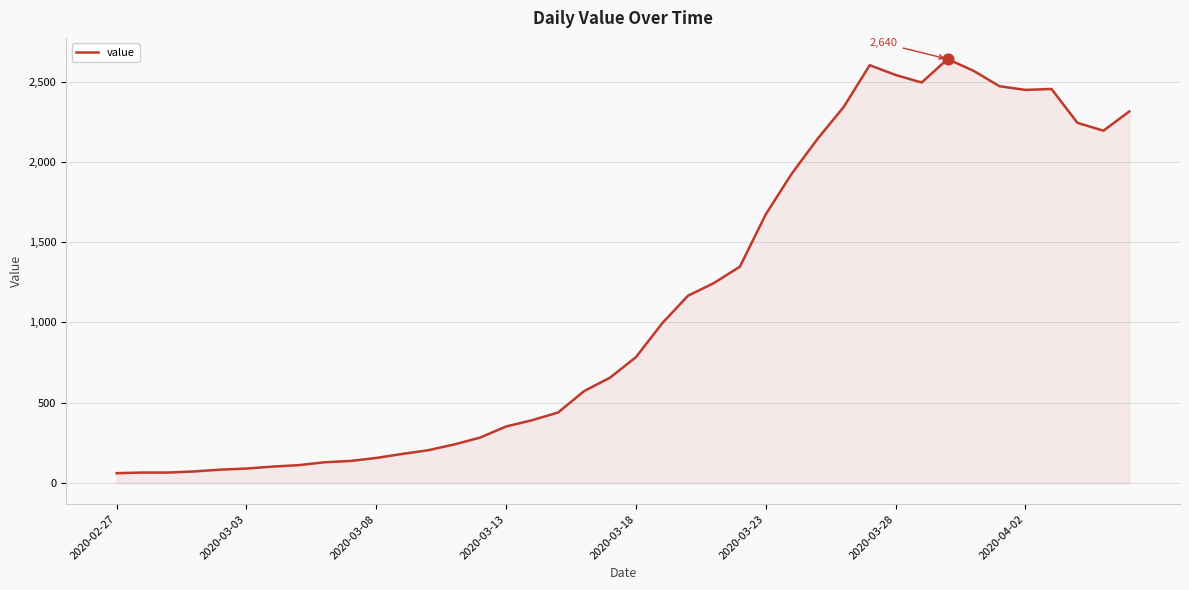

What is the difference between the maximum and minimum values?

2579